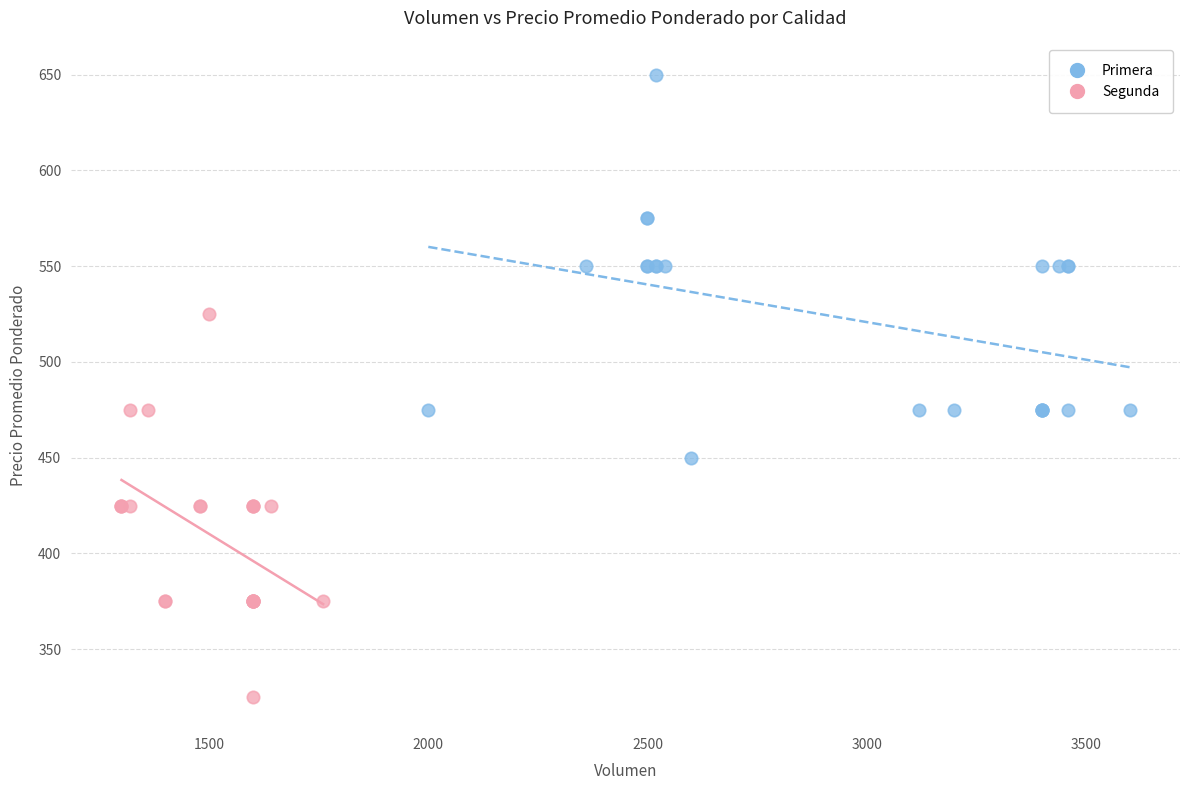

Which series contains the highest Y value?

Primera